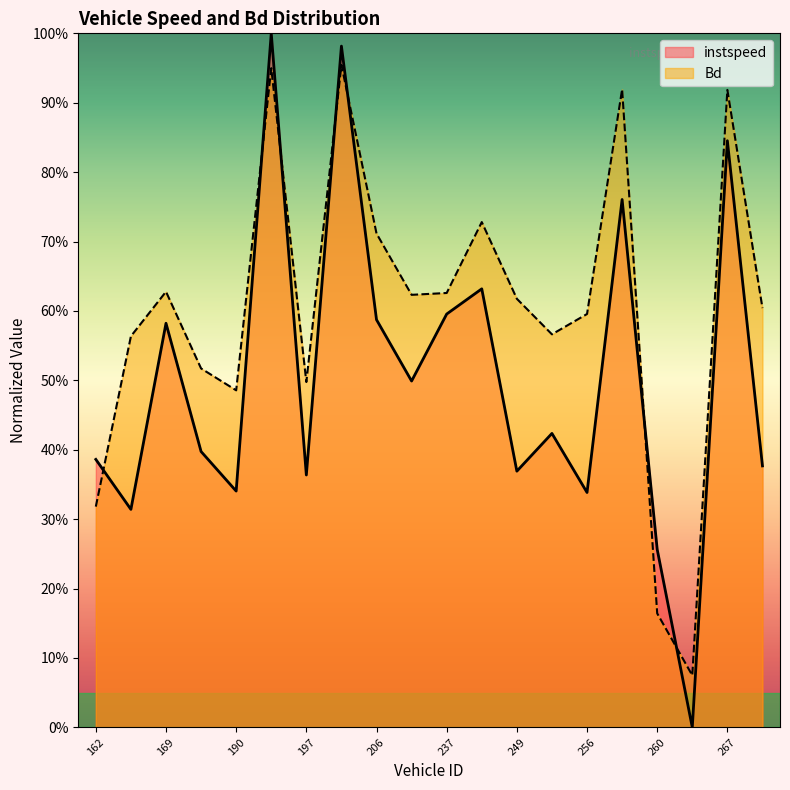

Rank the series by their maximum value, from lowest to highest.

Bd, instspeed